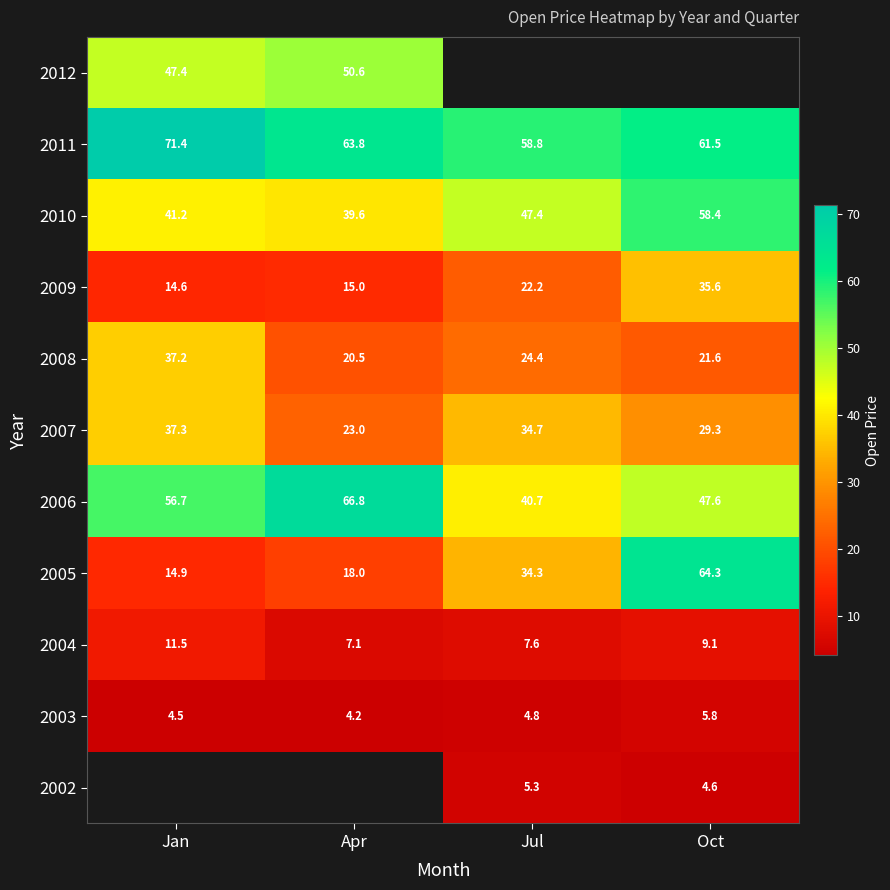

True or false: 2008 has a value of 21.6 at Oct.

True